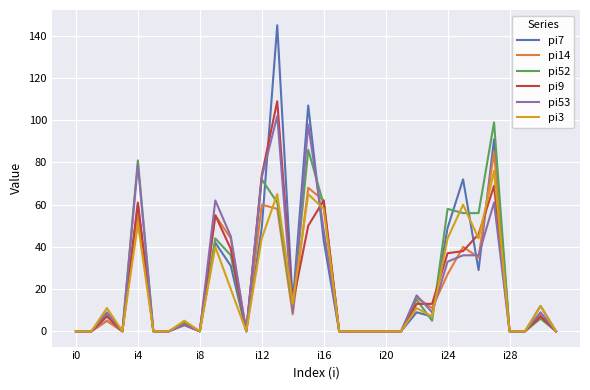

Which series has the widest spread of values?

pi7